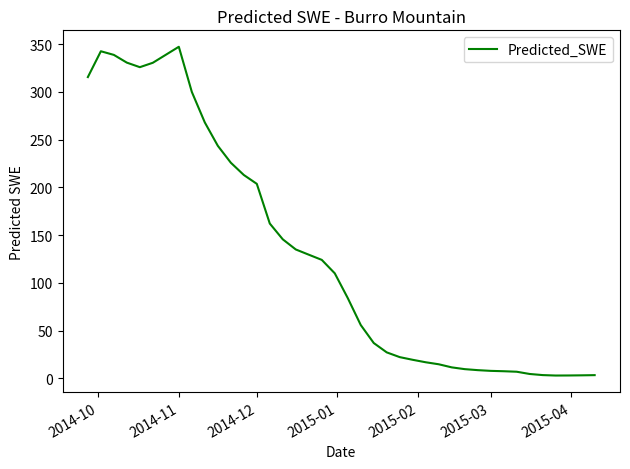

How many distinct data groups are displayed?

1